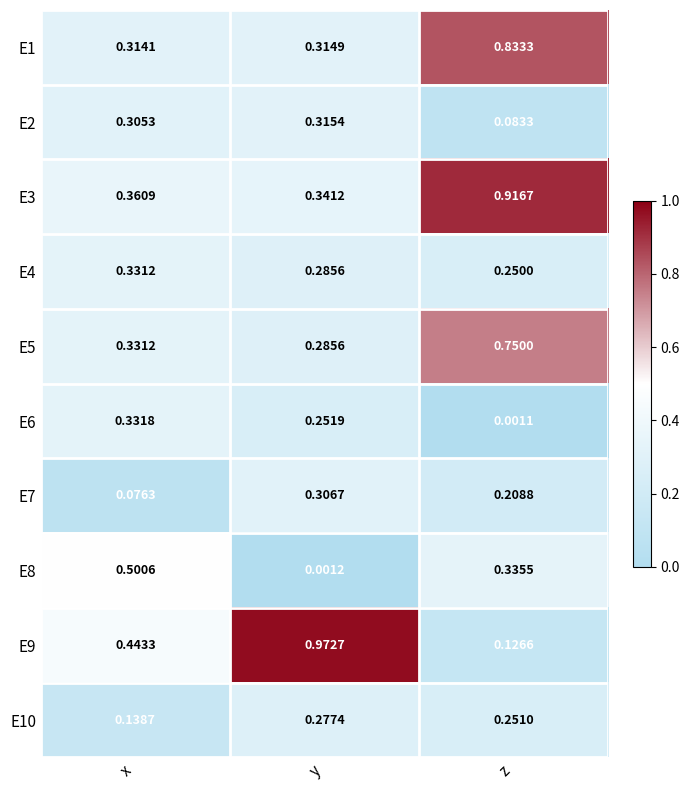

Which category has the lowest value across all series?

z